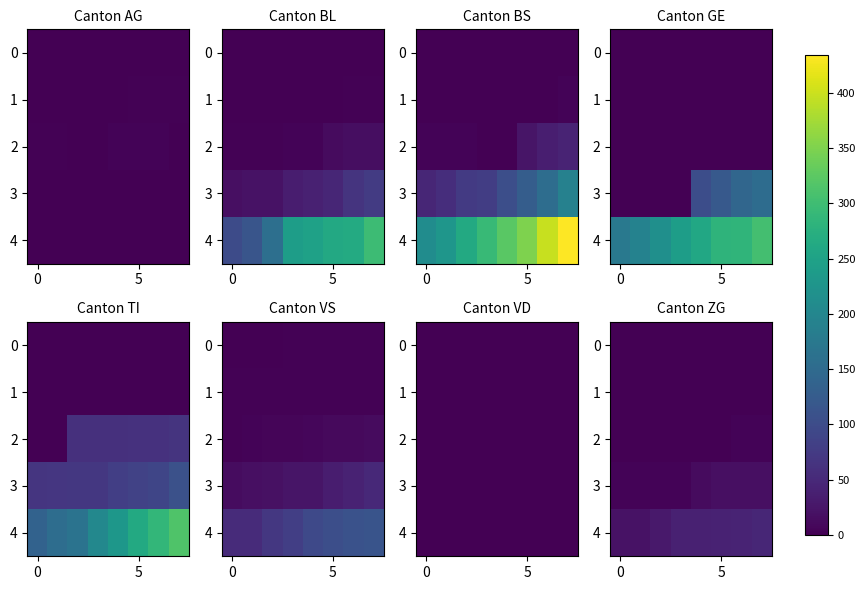

At which category is the sum across all series the highest?

7